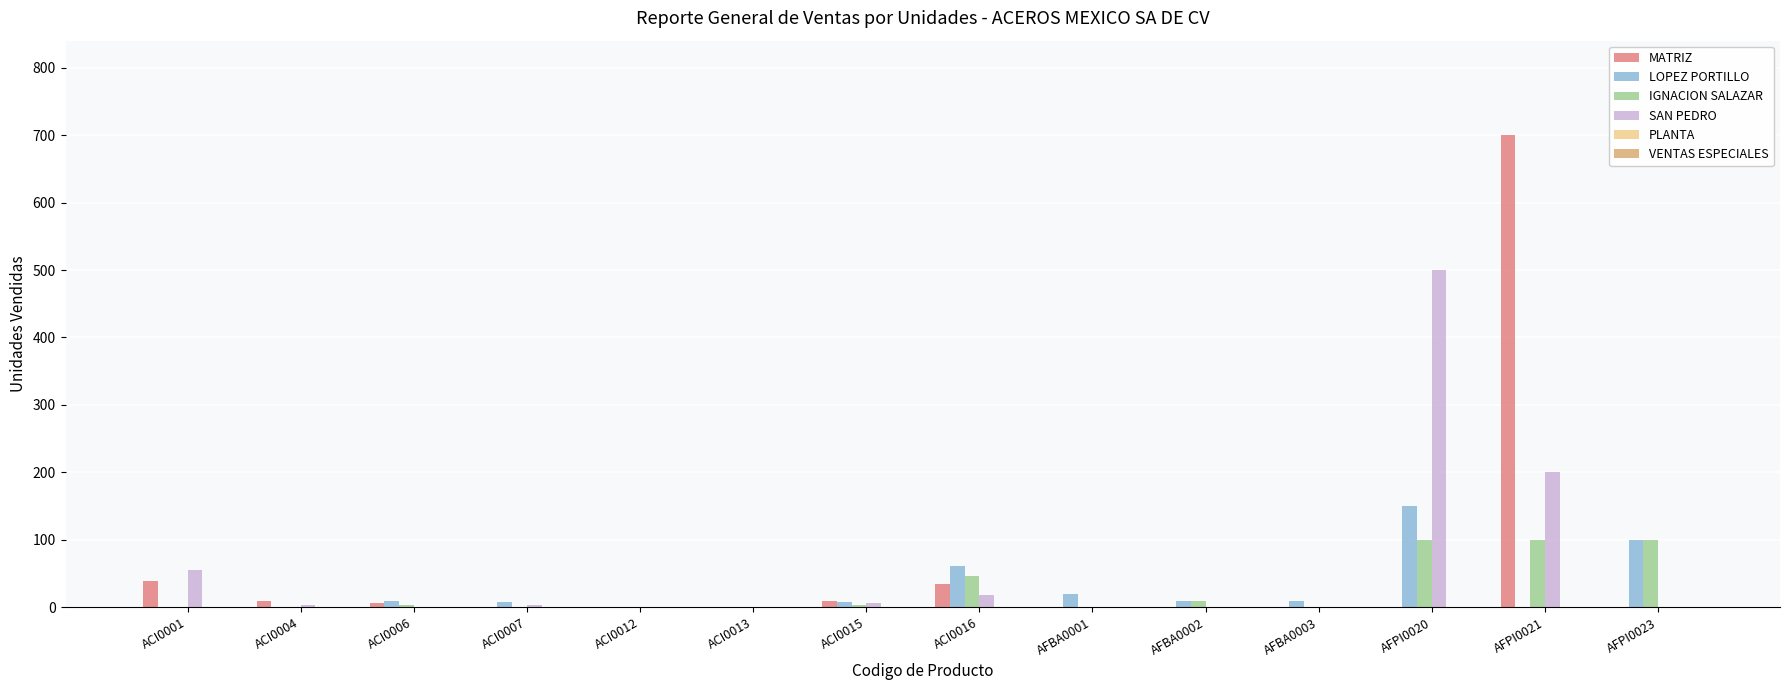

What is the sum of all IGNACION SALAZAR values?

362